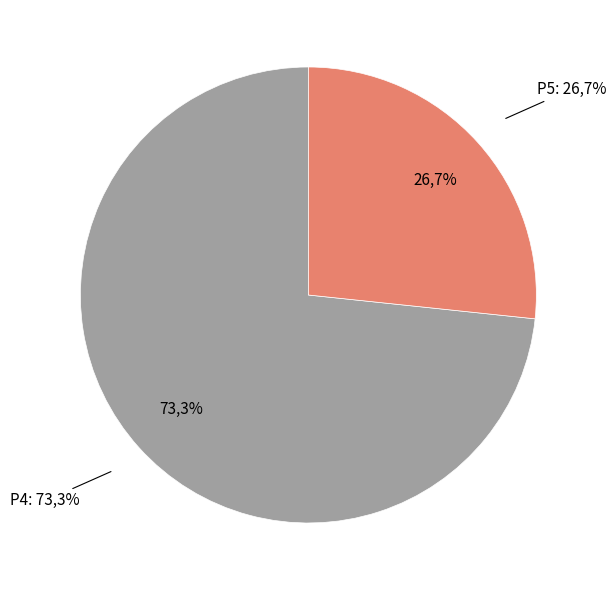

What is the change in value from P4 to P5?

-7